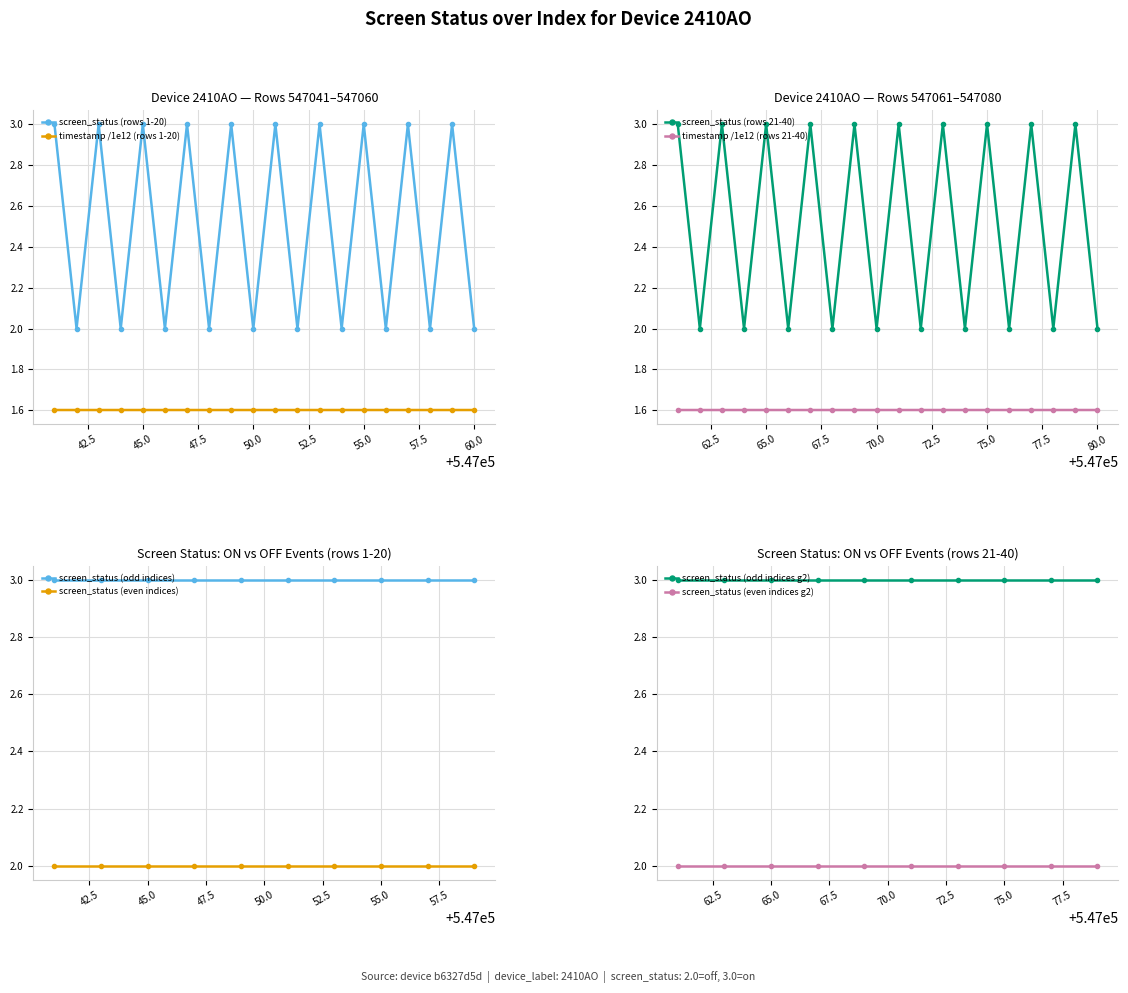

Rank the series at 547047 from highest to lowest value.

screen_status, timestamp_scaled